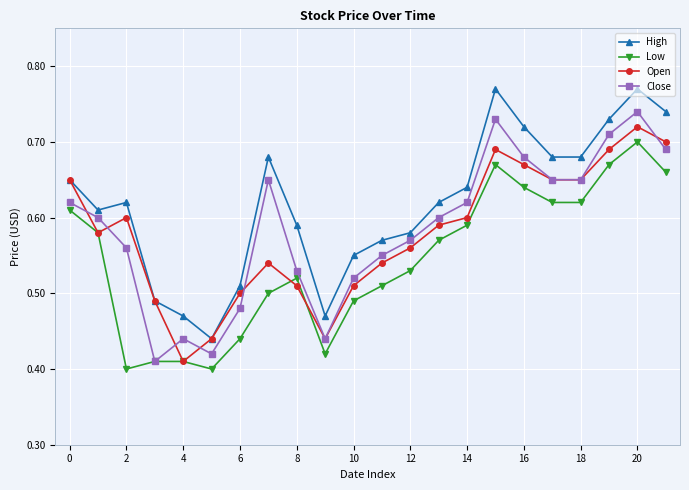

True or false: High has more than 0 interior local peaks.

True